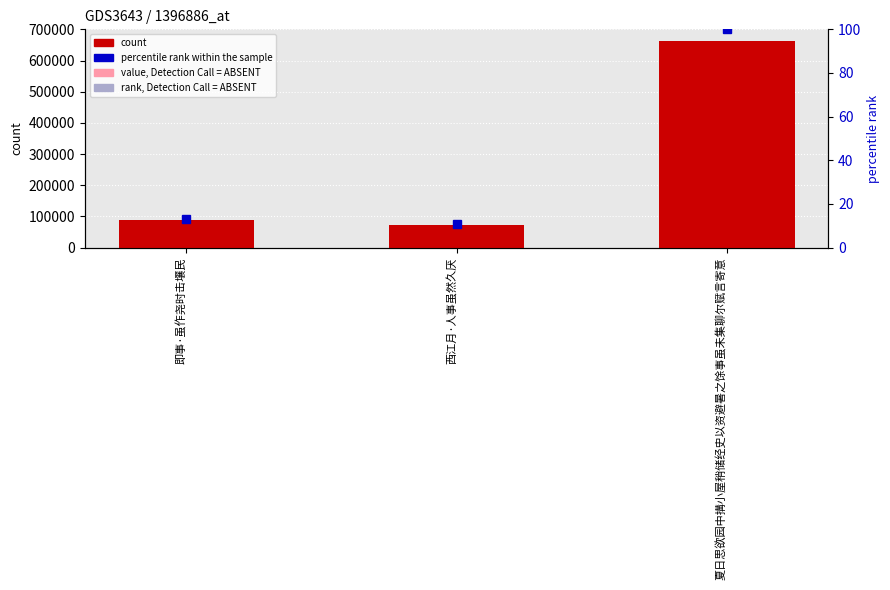

What is the difference between the percentile rank within the sample values at 即事·虽作尧时击壤民 and 夏日思欲园中搆小屋稍储经史以资避暑之馀事虽未集聊尔赋言寄意?

86.8